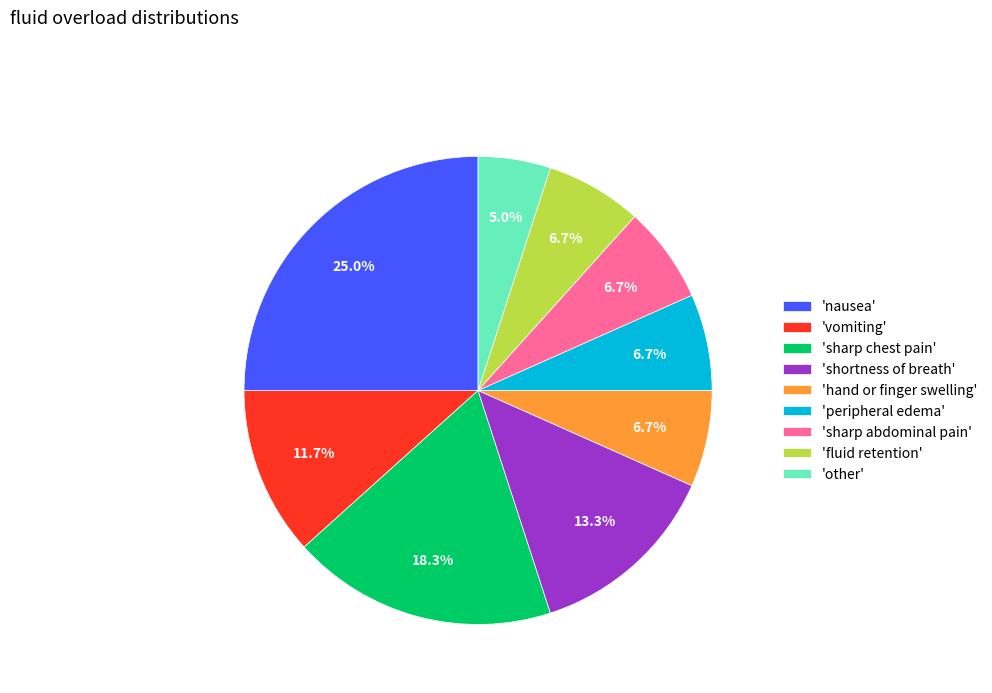

Combined, do 'vomiting' and 'fluid retention' account for over 50%?

No